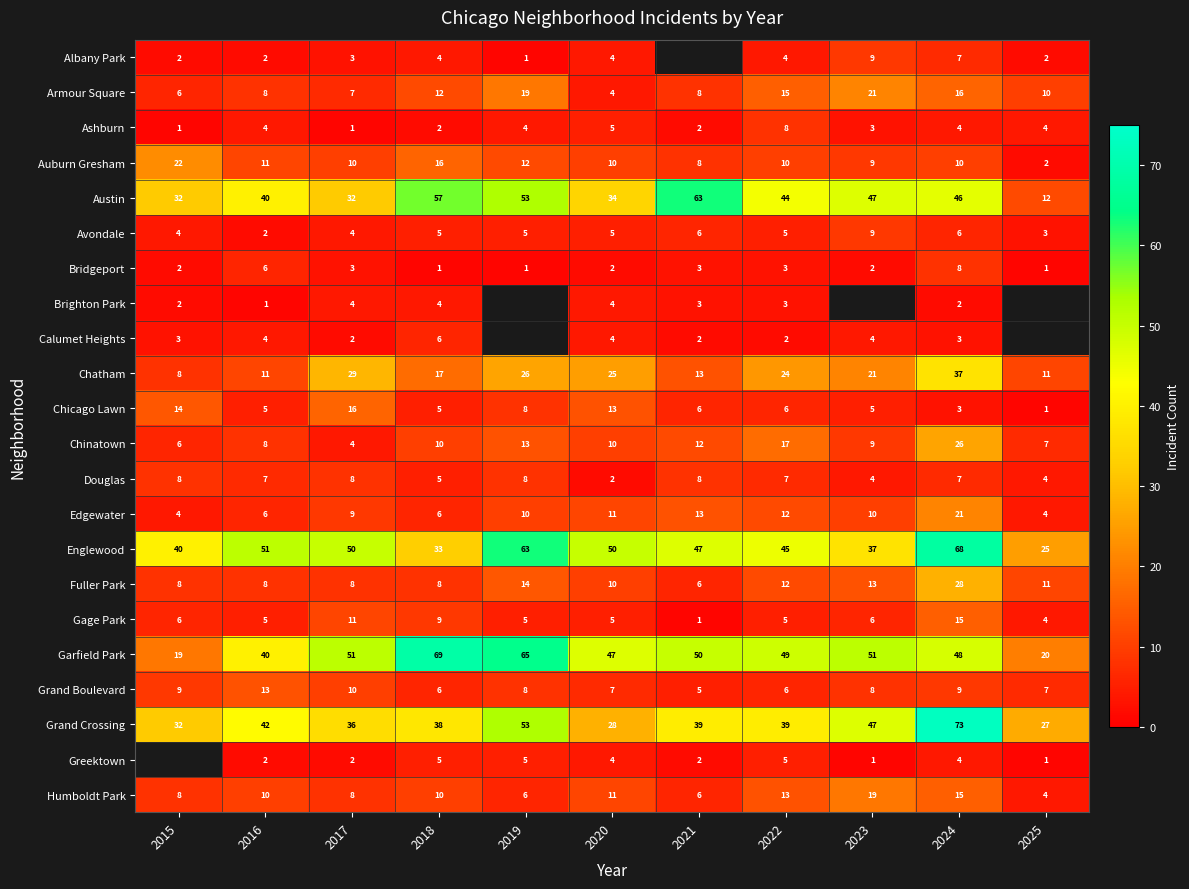

The value of Humboldt Park at 2022 is 17.6. True or false?

False